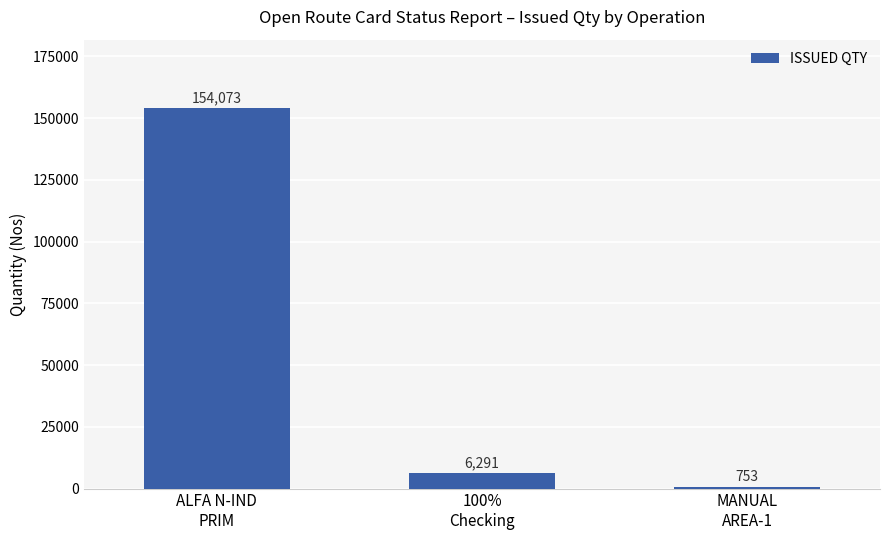

The value at ALFA N-IND
PRIM is 241957. True or false?

False